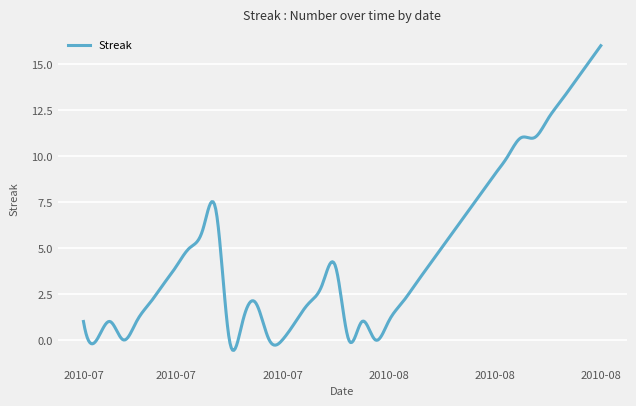

What is the minimum value shown in the chart?

-0.6